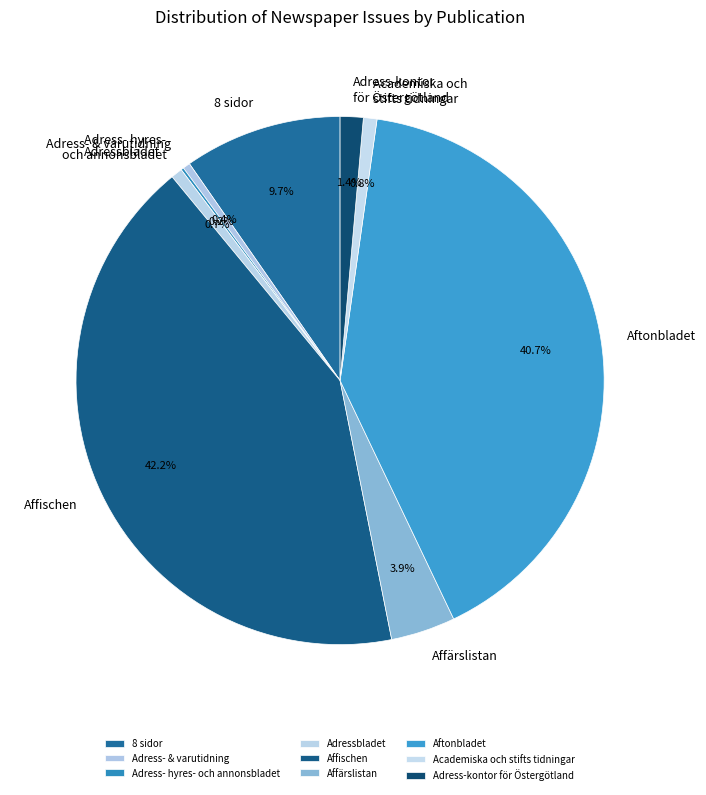

Is it true that Aftonbladet is 41% of the pie?

True